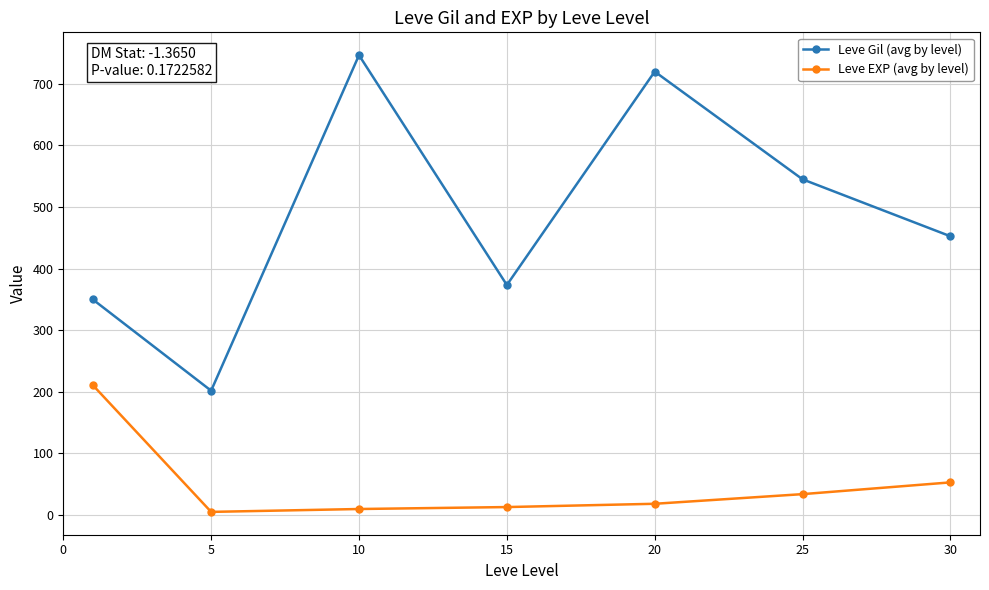

What is the difference between the maximum and minimum values in the Leve EXP (avg by level) series?

205.8